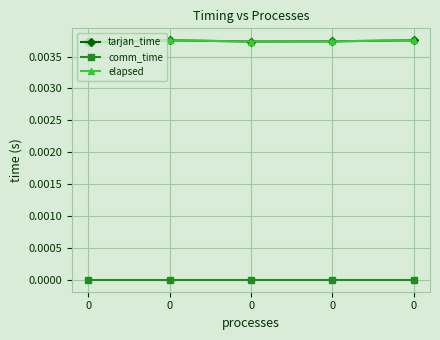

True or false: comm_time has a value of 0.0 at 0.

True